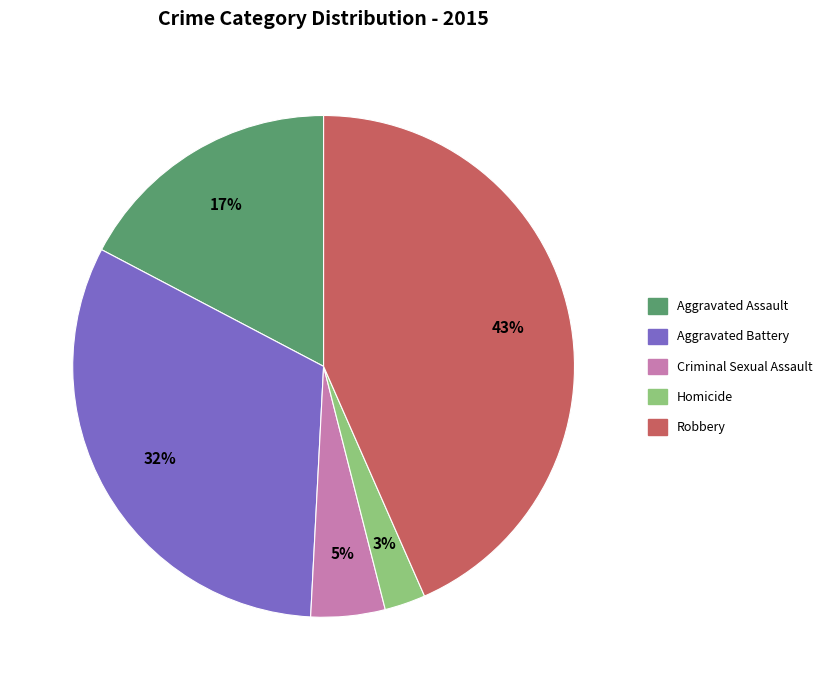

Which slice is the largest?

Robbery